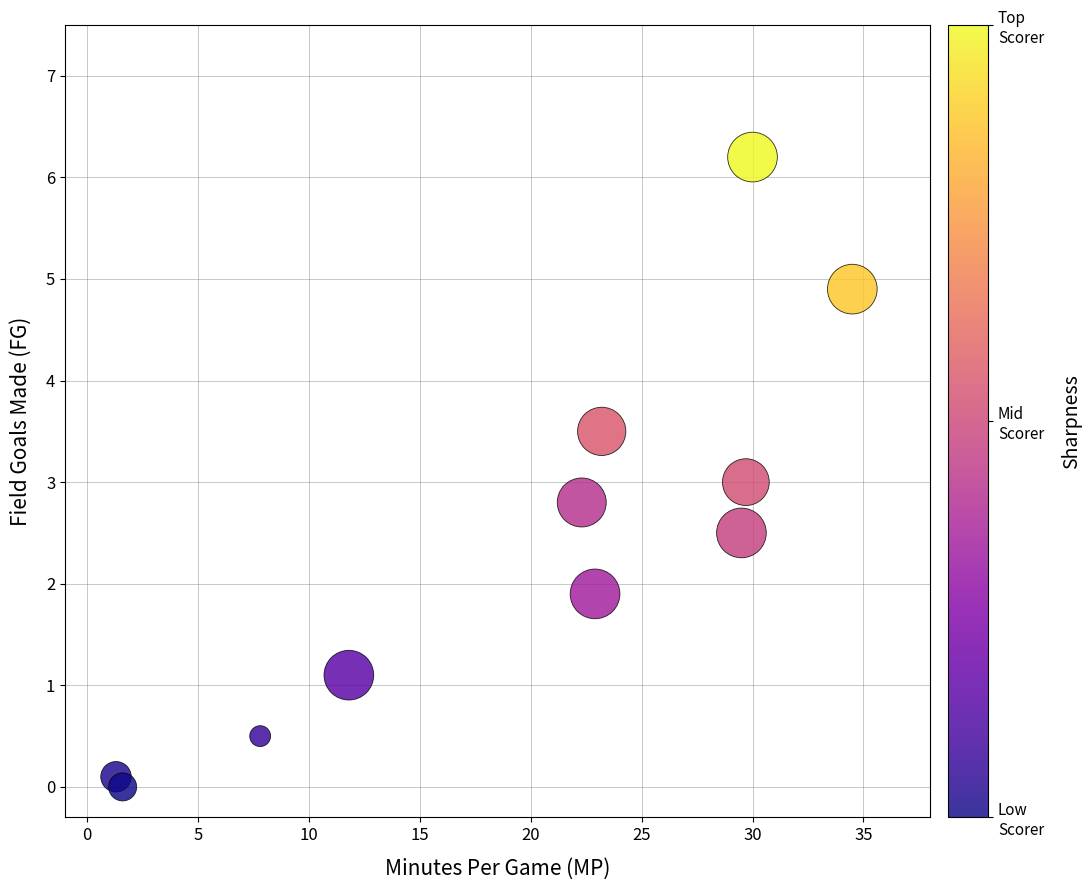

What is the range of Y values (max minus min)?

6.2